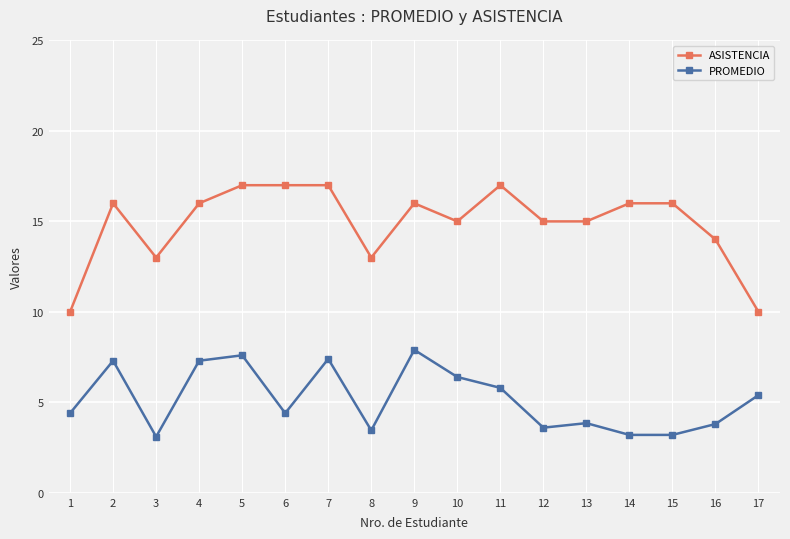

How many data points in PROMEDIO are less than 4?

7